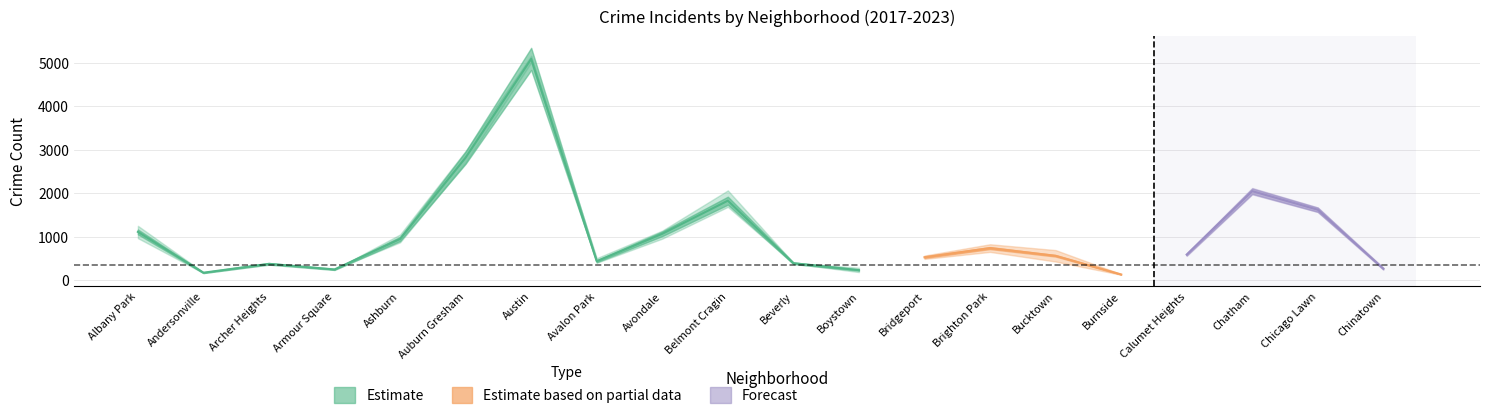

Count the number of categories in the chart.

20